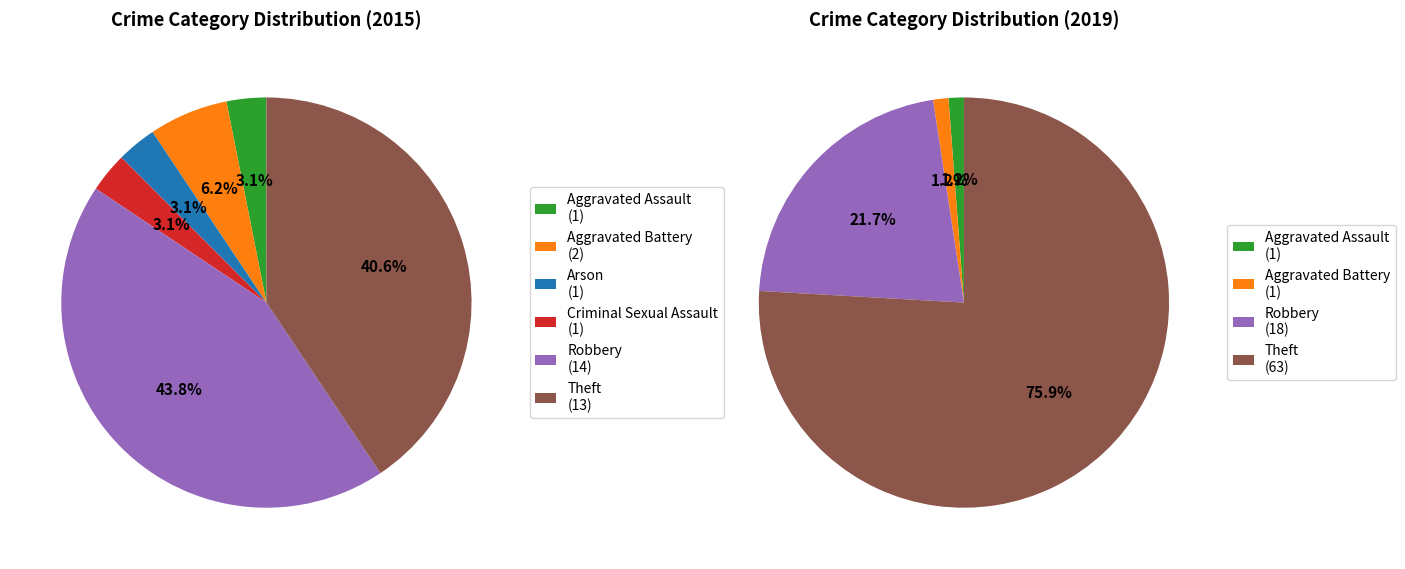

True or false: Arson accounts for 1% of the total.

False